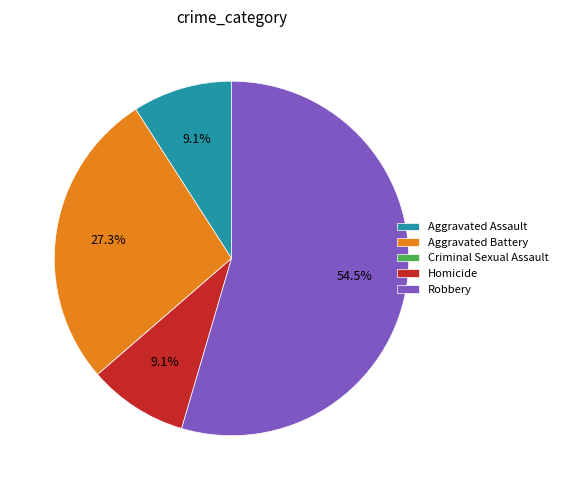

What percentage is the Aggravated Assault slice, to the nearest percent?

9%